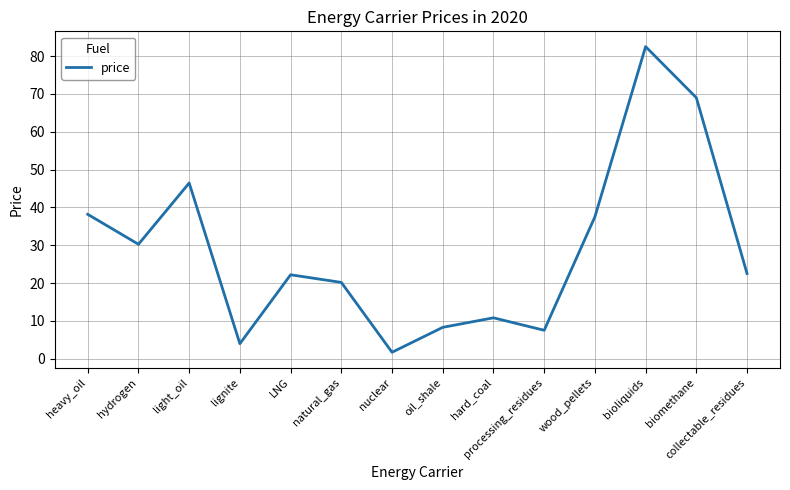

What is the average value?

28.6